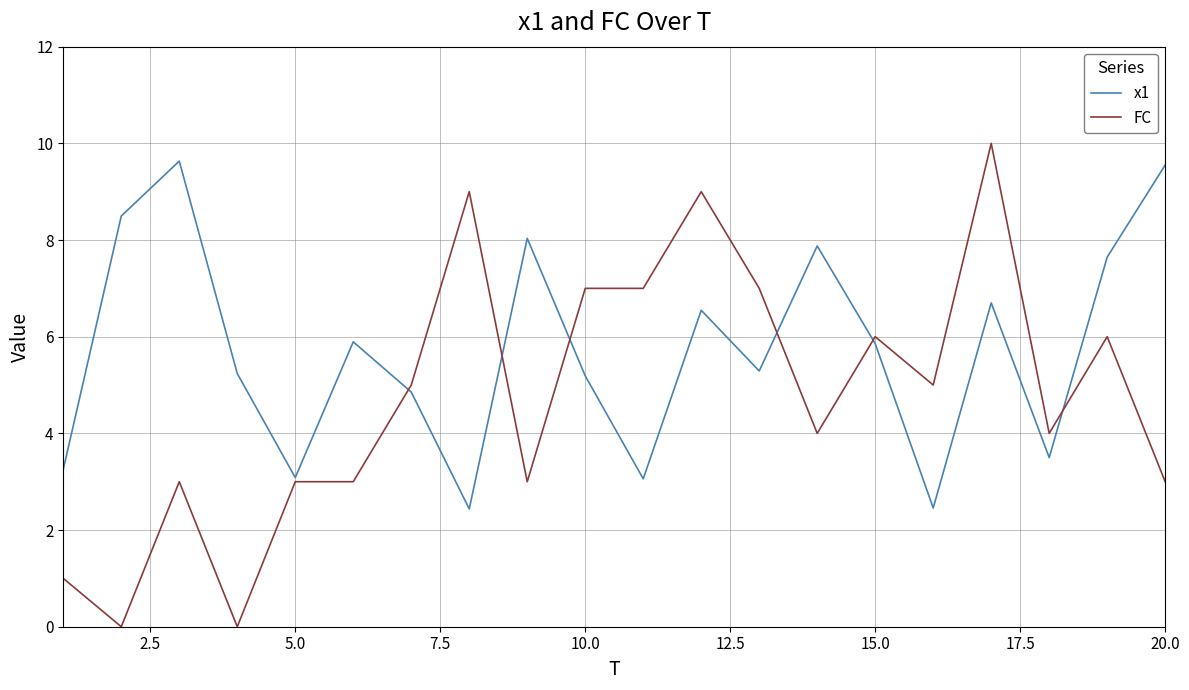

How many categories are shown in the chart?

20